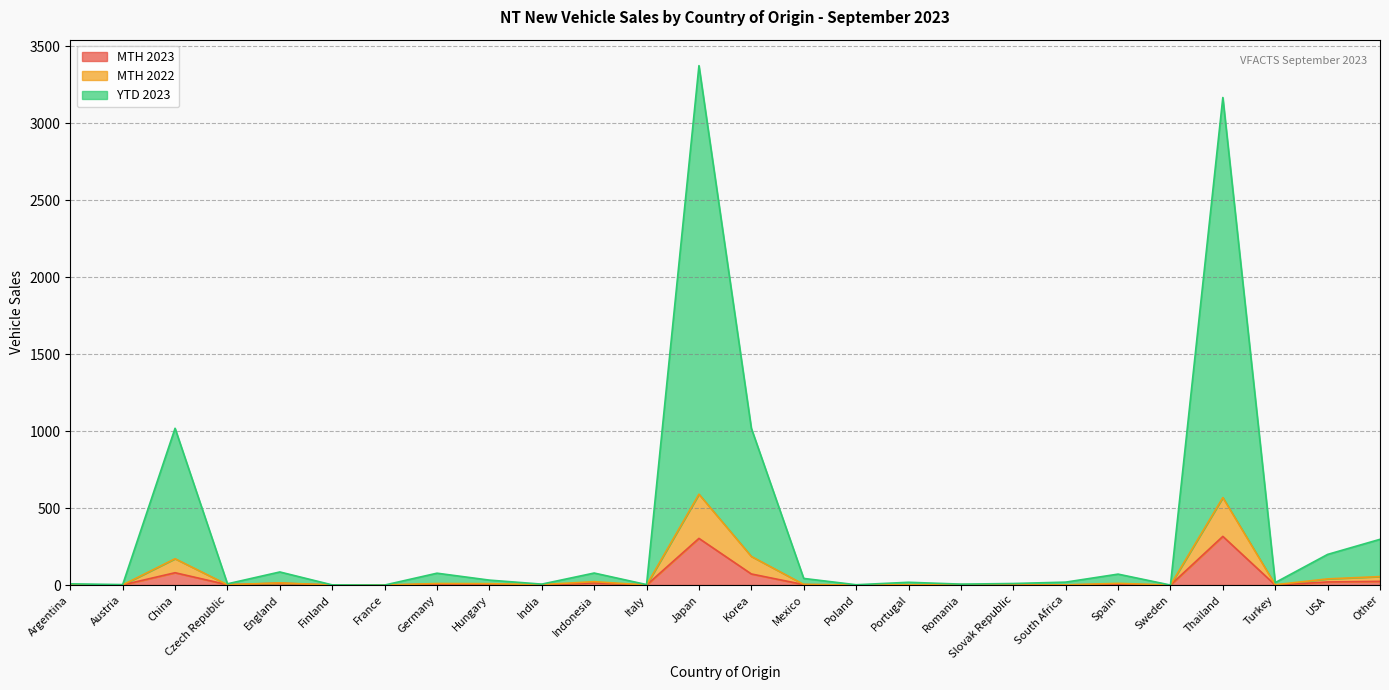

At how many categories does at least one series exceed 361?

4